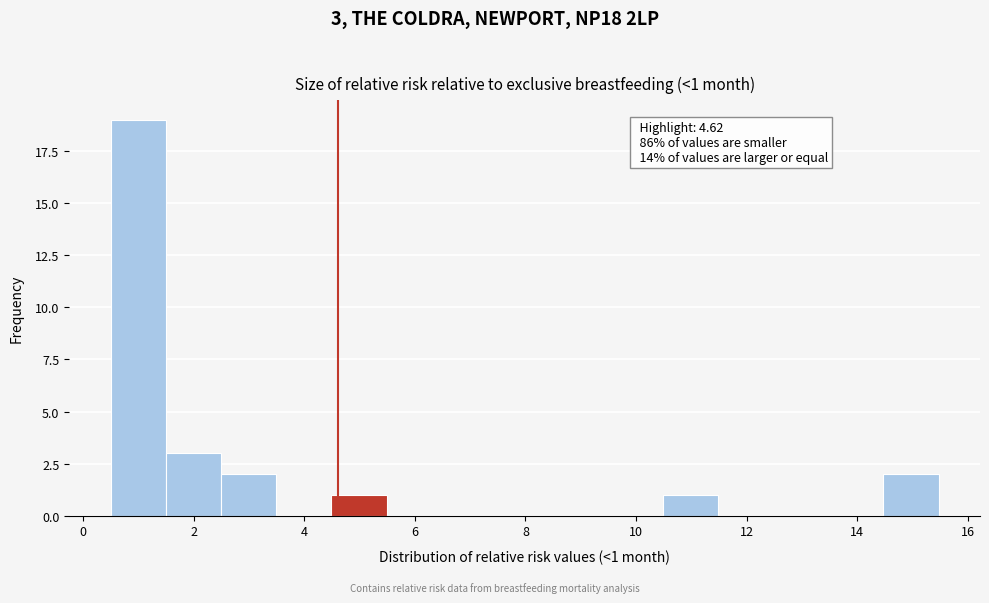

Which range on the x-axis has the tallest bar?

0.6 to 1.4